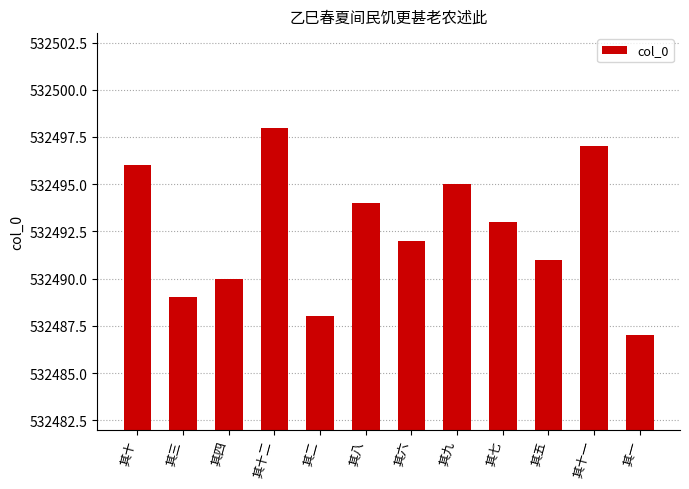

Does the chart contain any negative values?

No